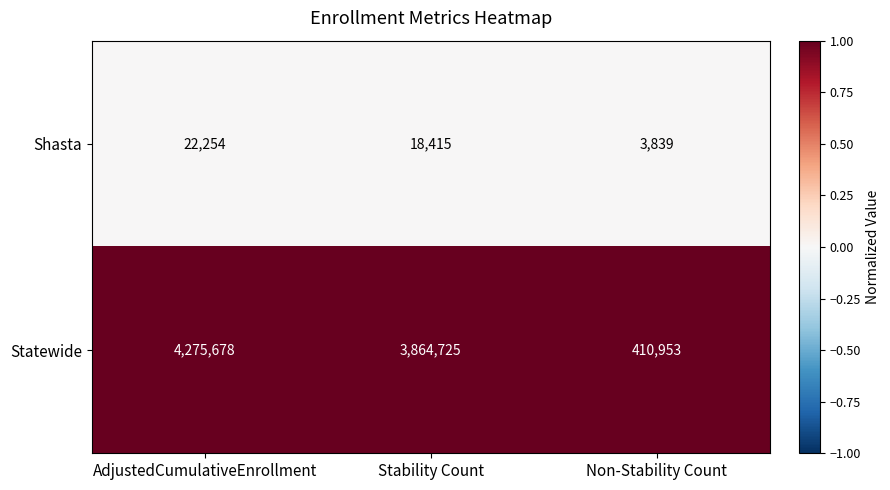

List the series in order of their overall mean, lowest first.

Shasta, Statewide